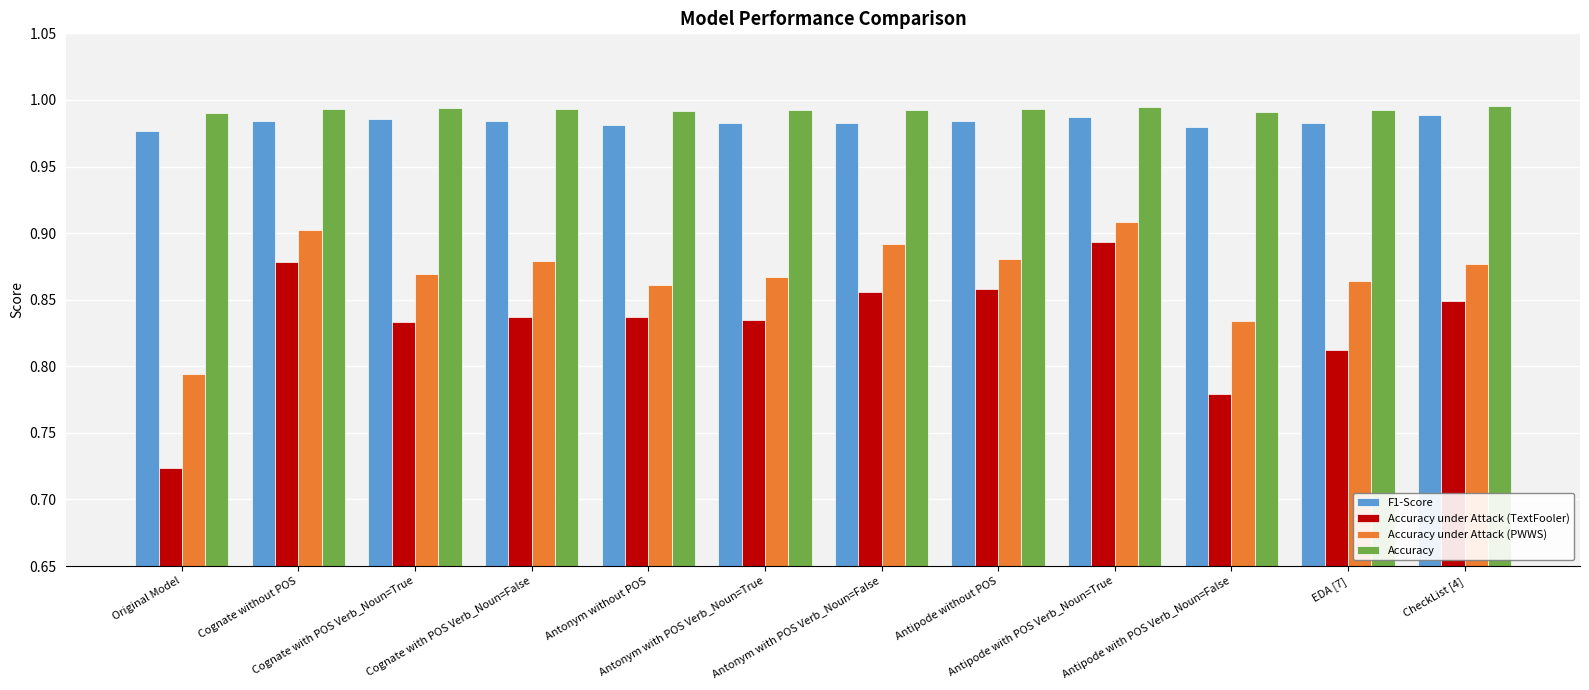

At how many categories does at least one series exceed 0?

12